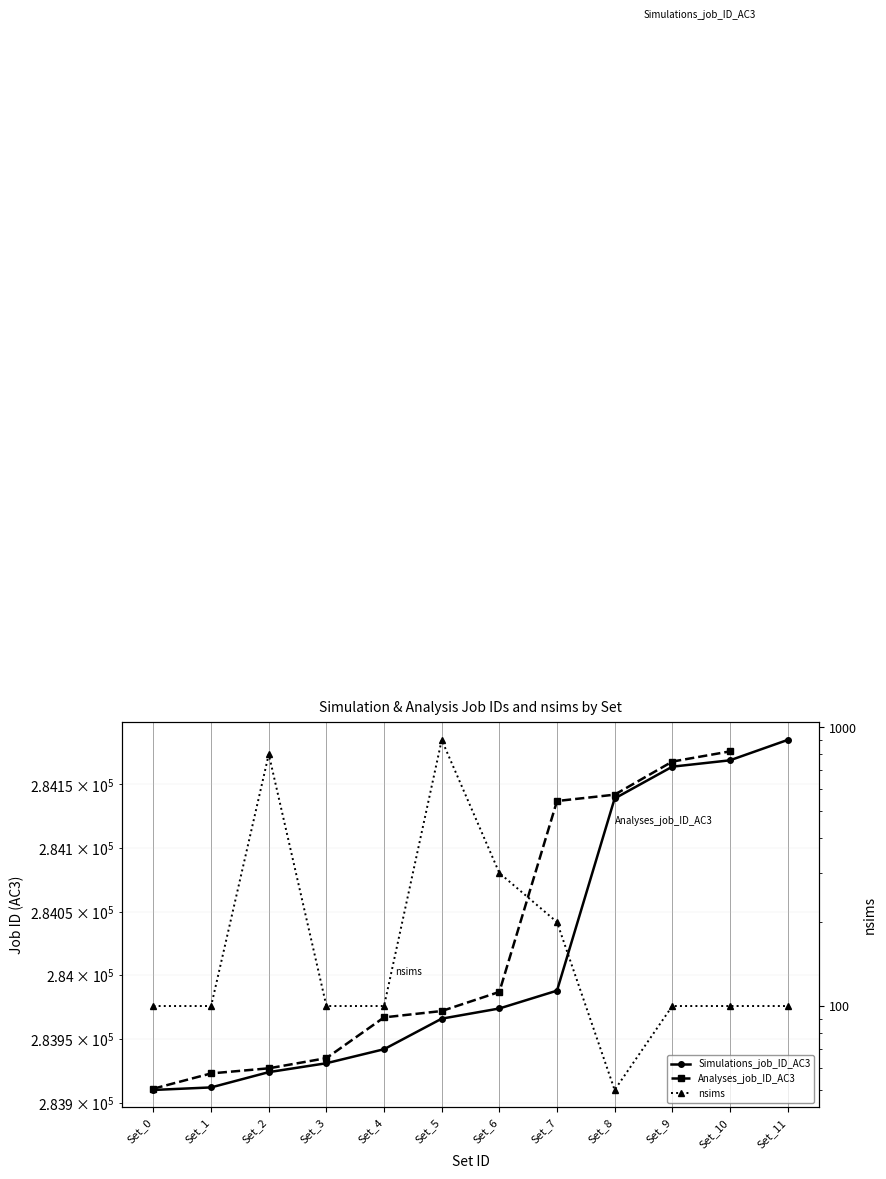

At how many categories does at least one series exceed 83670?

12